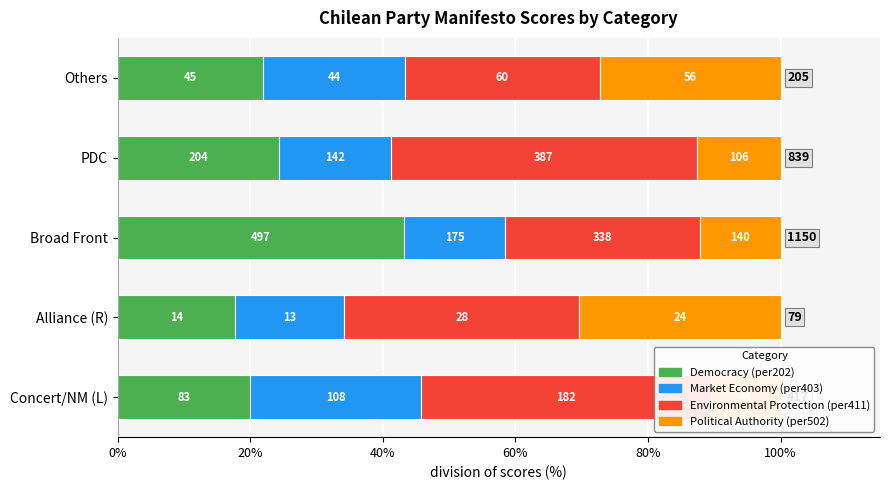

What is the difference between the Market Economy (per403) values at Concert/NM (L) and Others?

4.4